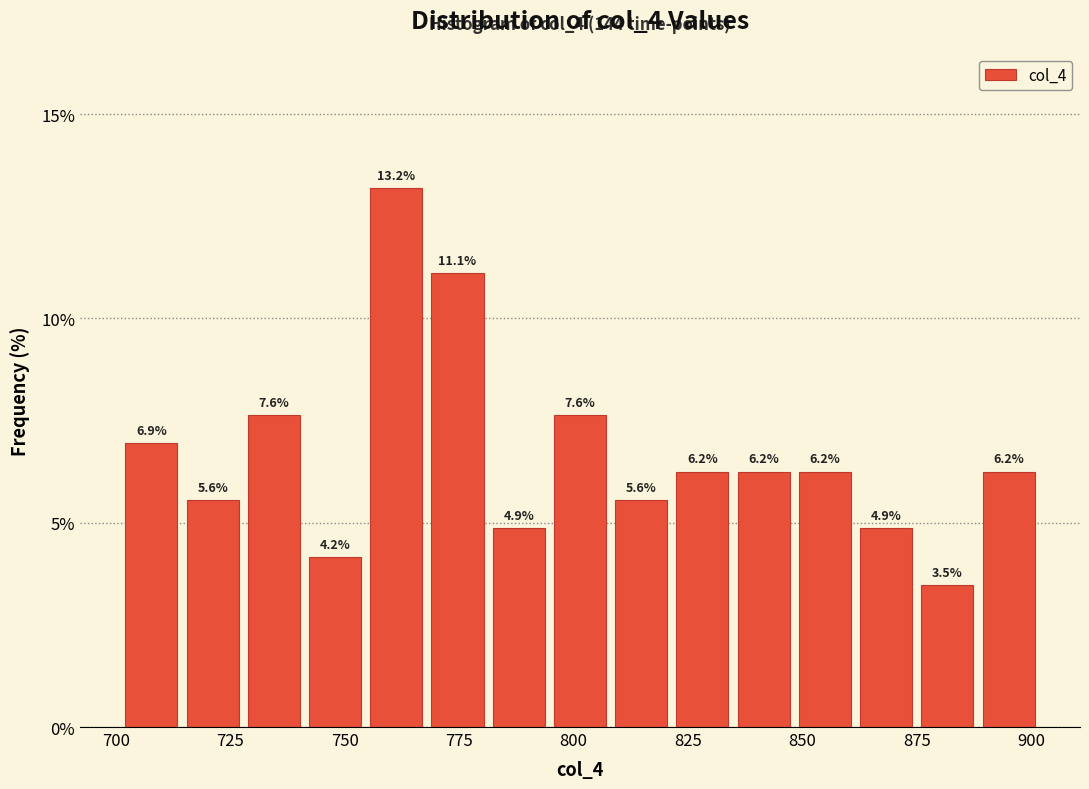

Read against the x-axis, roughly where is the centre of the tallest bar?

760